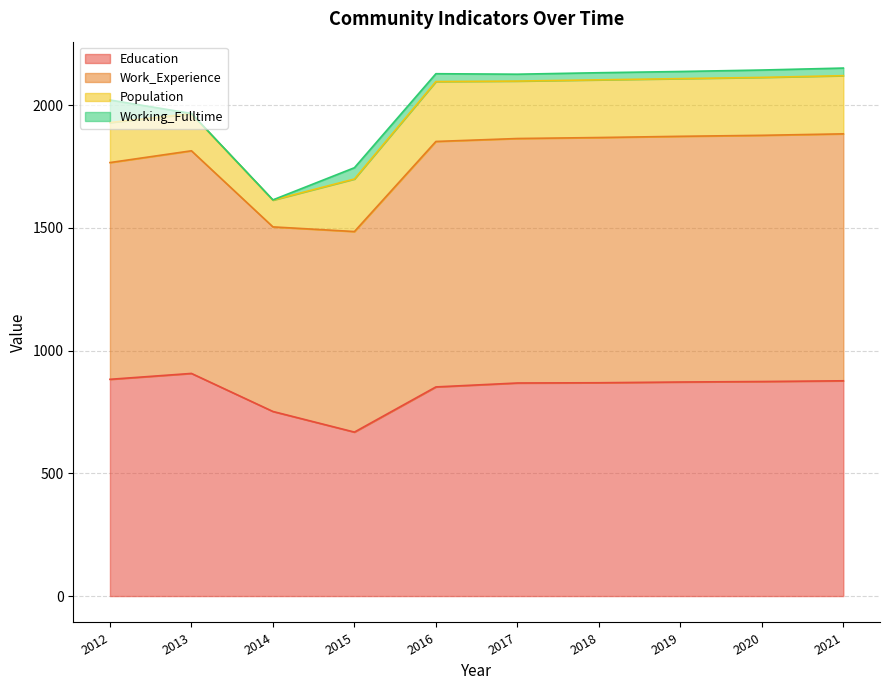

Which has a higher value, 2021 or 2015?

2021